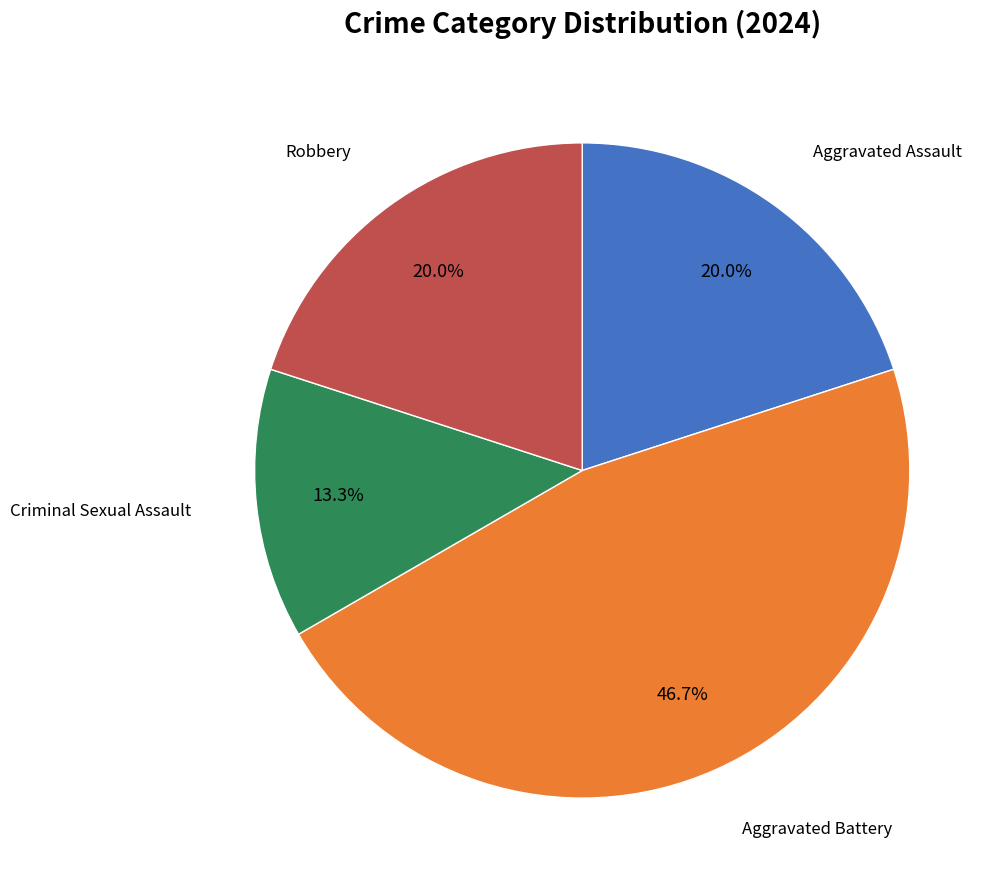

Is there a majority slice in this chart?

No